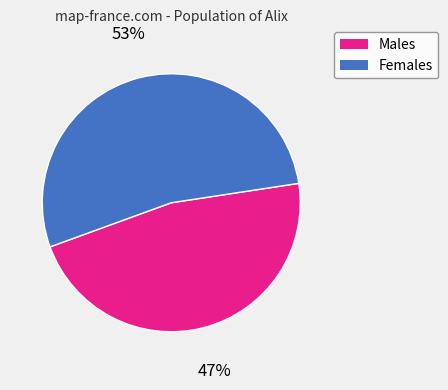

Is there any slice that represents more than half of the pie?

Yes